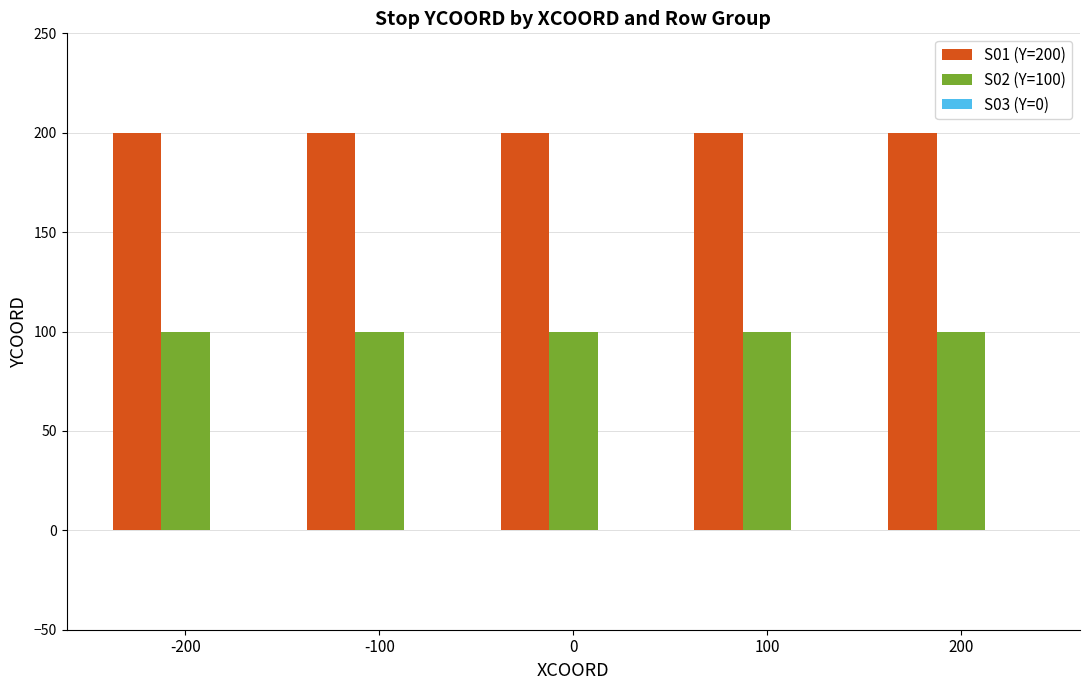

The S02 (Y=100) series shows 42 at 200. True or false?

False